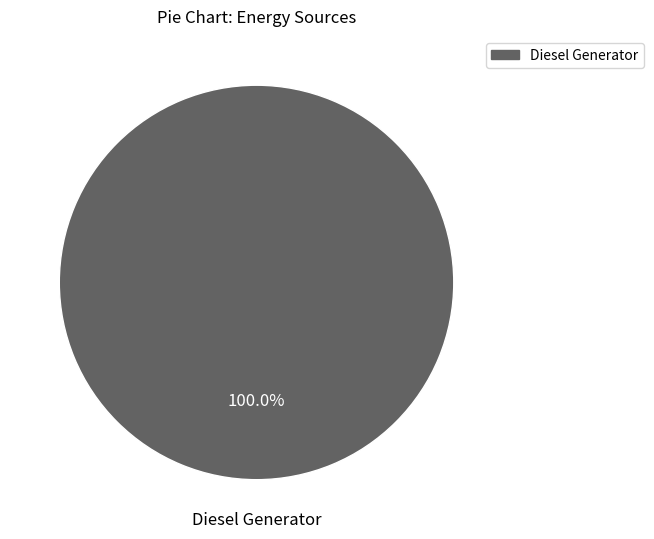

Count the number of slices in the pie.

1